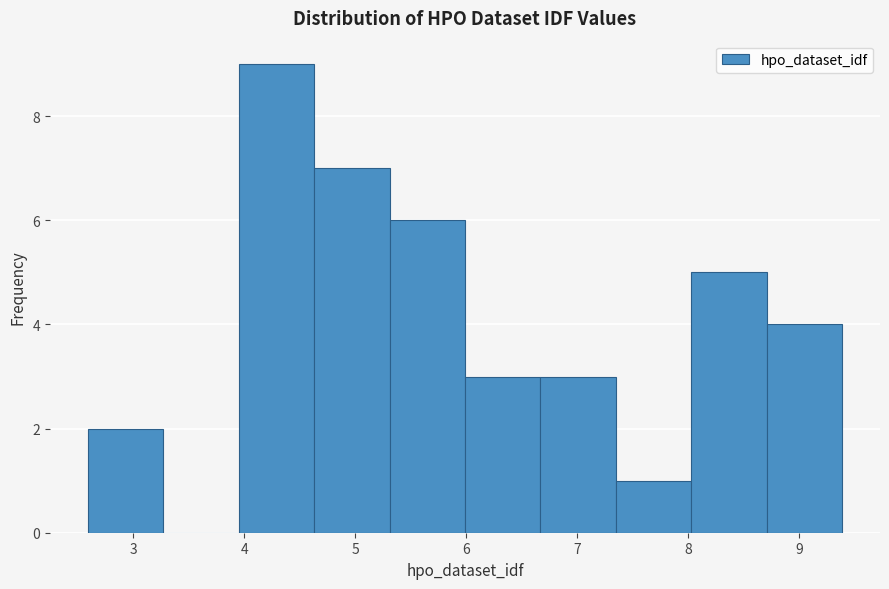

How tall is the bar that spans 8.0 to 8.7 on the x-axis? Neither the bar edges nor the heights are printed on the chart, so give them approximately, as read against the axes.

5